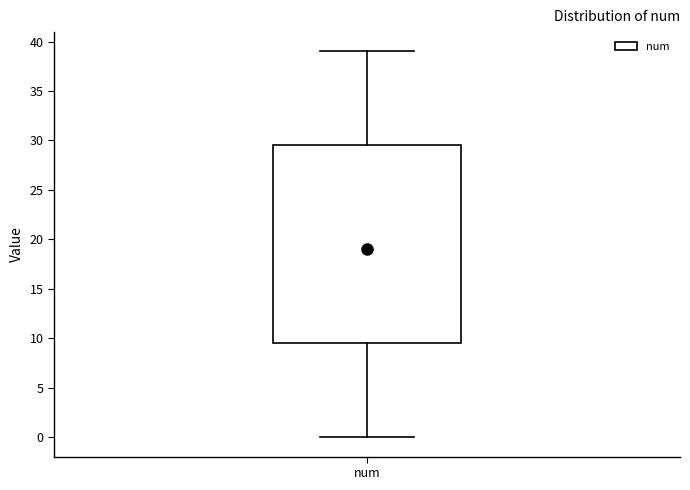

Read this box plot against the y-axis: the position of the median line, the range covered by the box, and the ends of both whiskers. The values are not printed on the chart, so give them approximately, as read against the axis.

median 19.0, box 9.5 to 29.5, whiskers 0.0 to 39.0